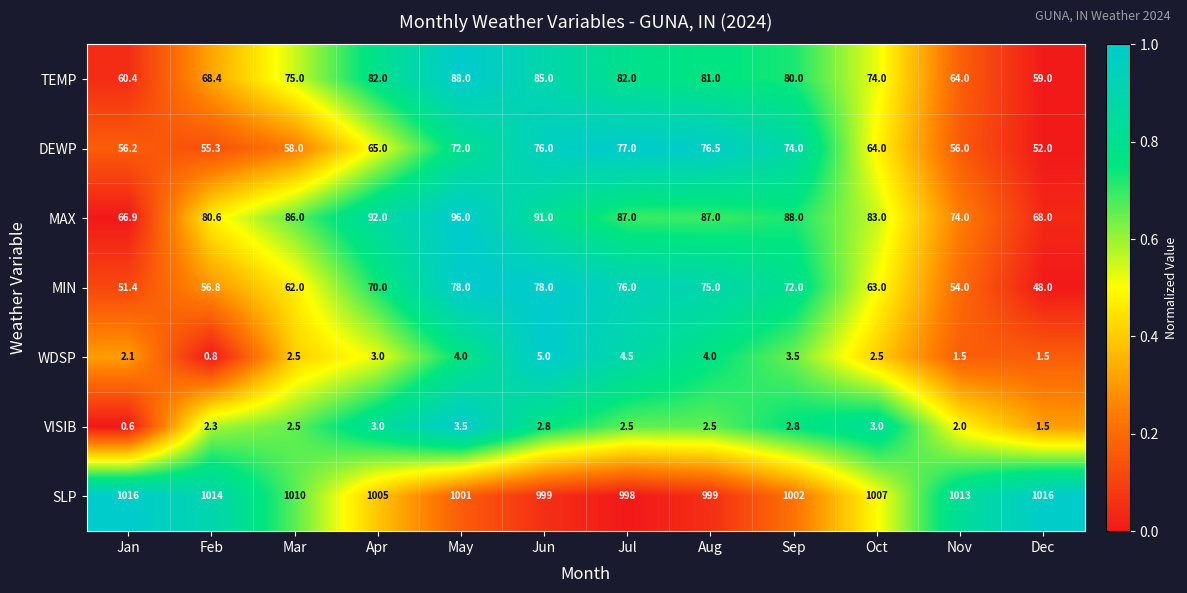

Rank the series at Aug from lowest to highest value.

VISIB, WDSP, MIN, DEWP, TEMP, MAX, SLP